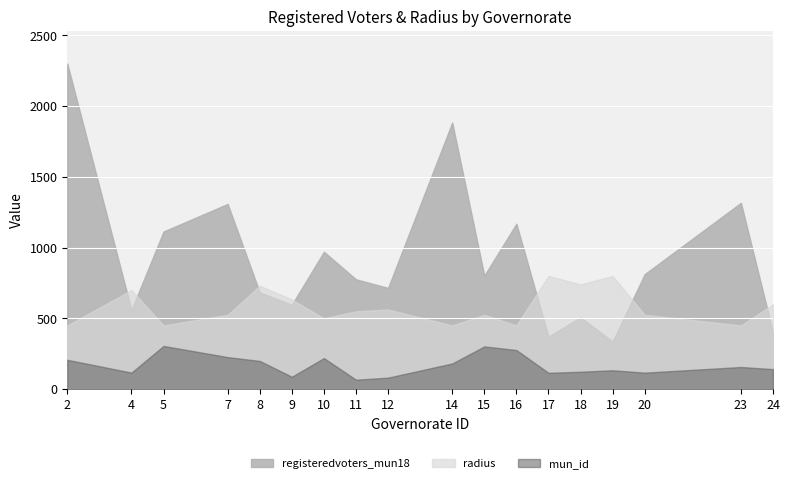

List the series in order of their overall mean, lowest first.

mun_id, radius, registeredvoters_mun18